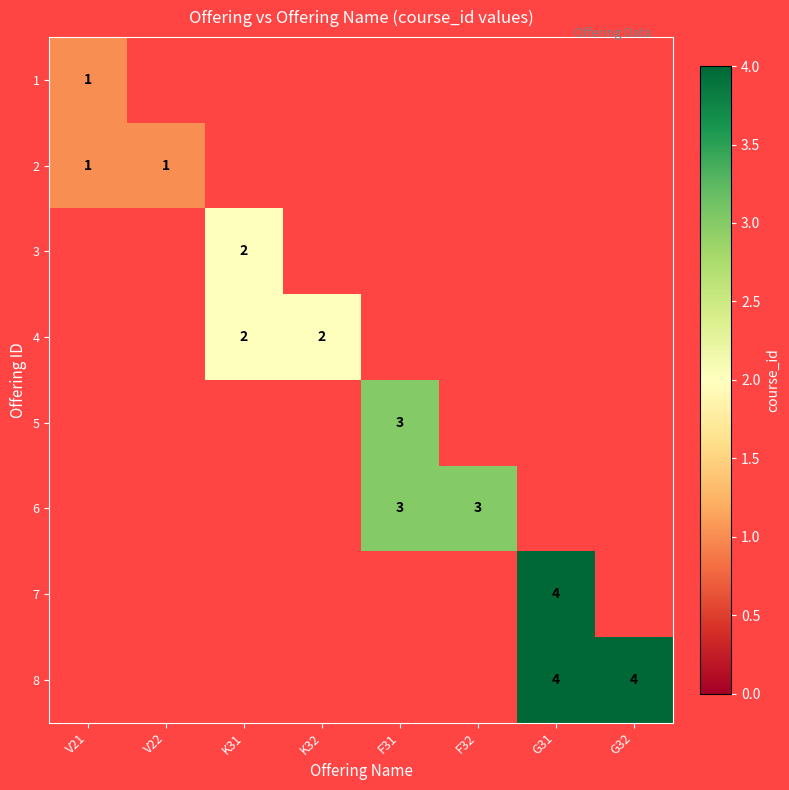

Is it true that 6 equals 1 at F32?

False